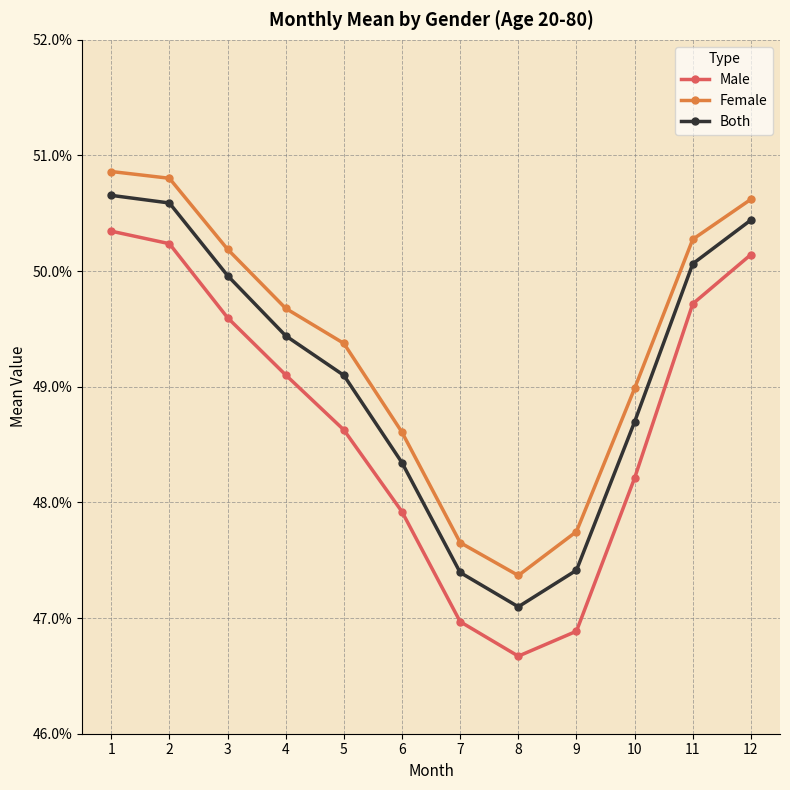

What are all the series names shown in the legend?

Male, Female, Both